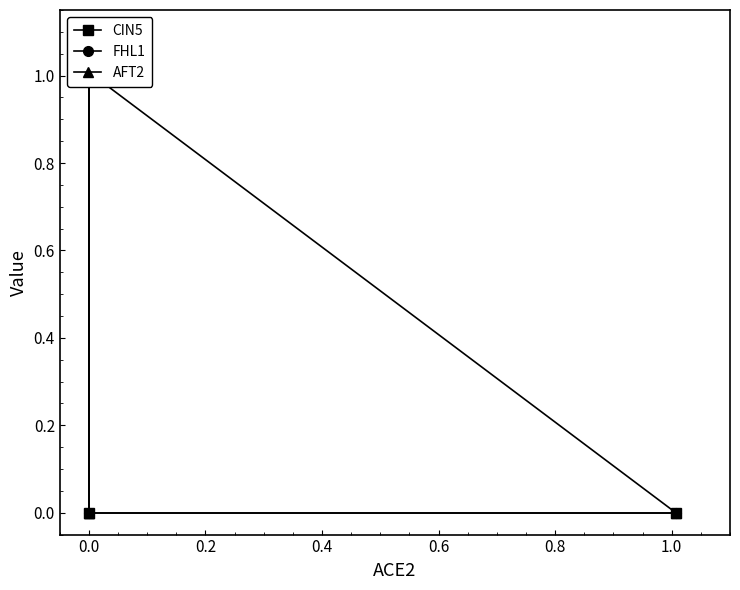

Is it true that CIN5 equals 0.0 at 0.0?

True